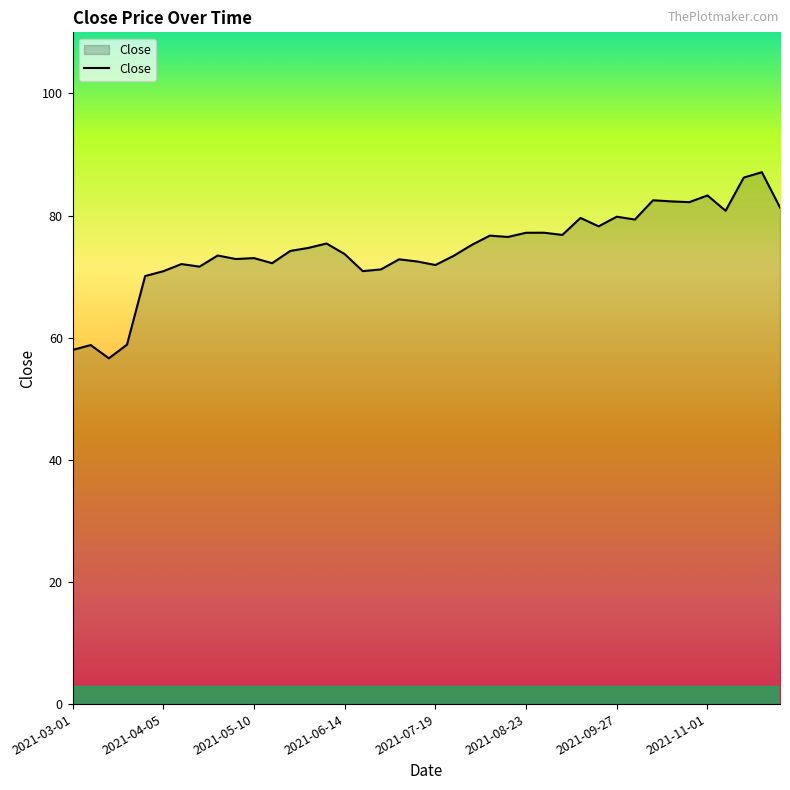

How many categories are shown in the chart?

40